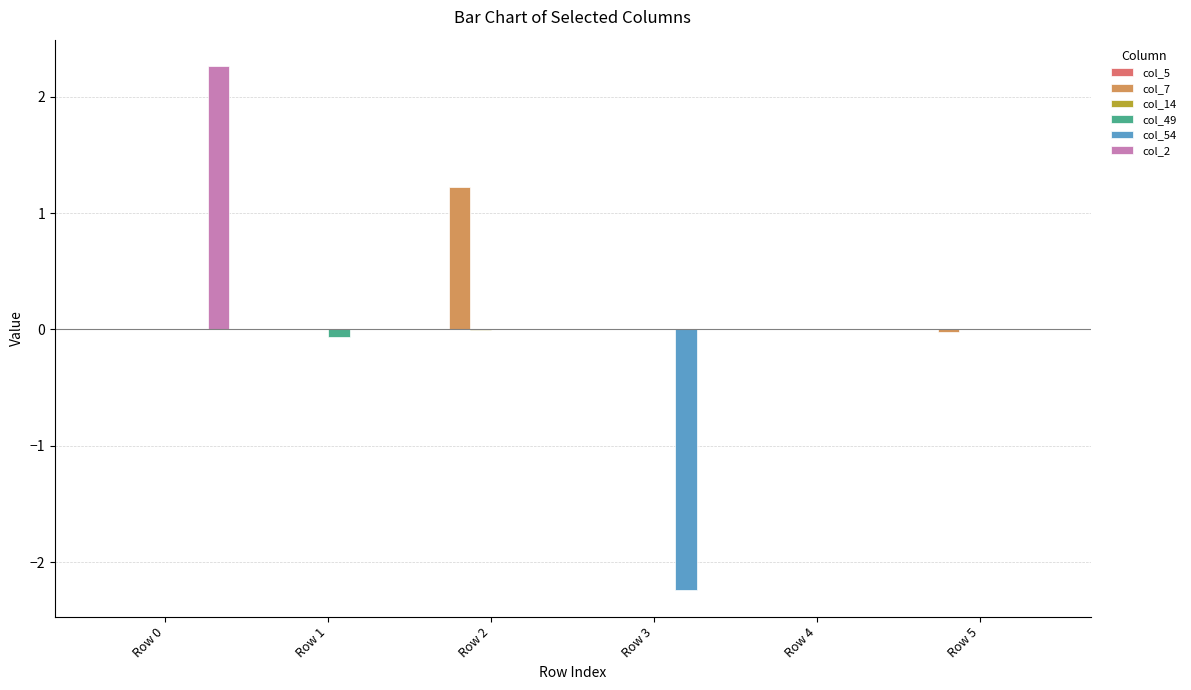

Is the value of col_49 at Row 5 greater than the value of col_7 at Row 2?

No